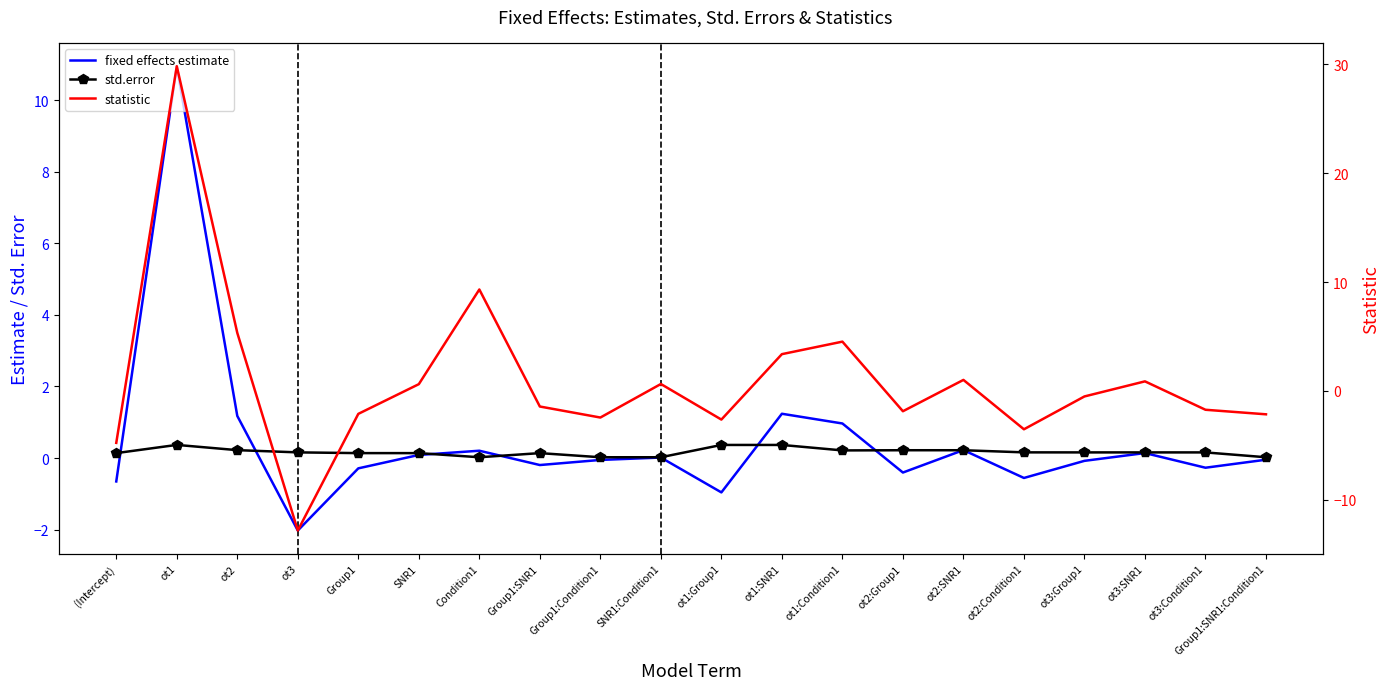

At which category is the sum across all series the highest?

ot1